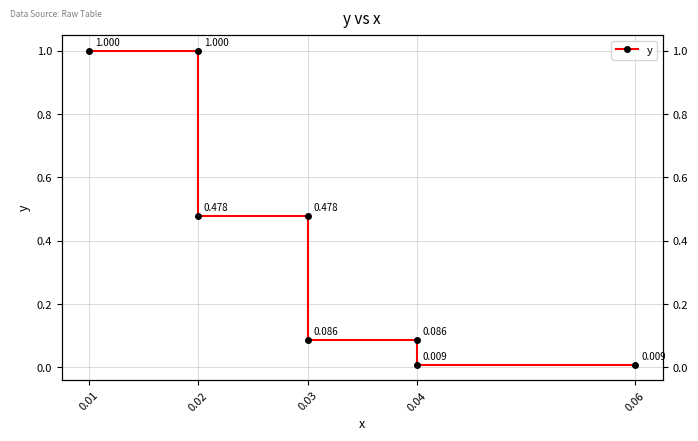

Where is the data nearest to the value 0?

0.04